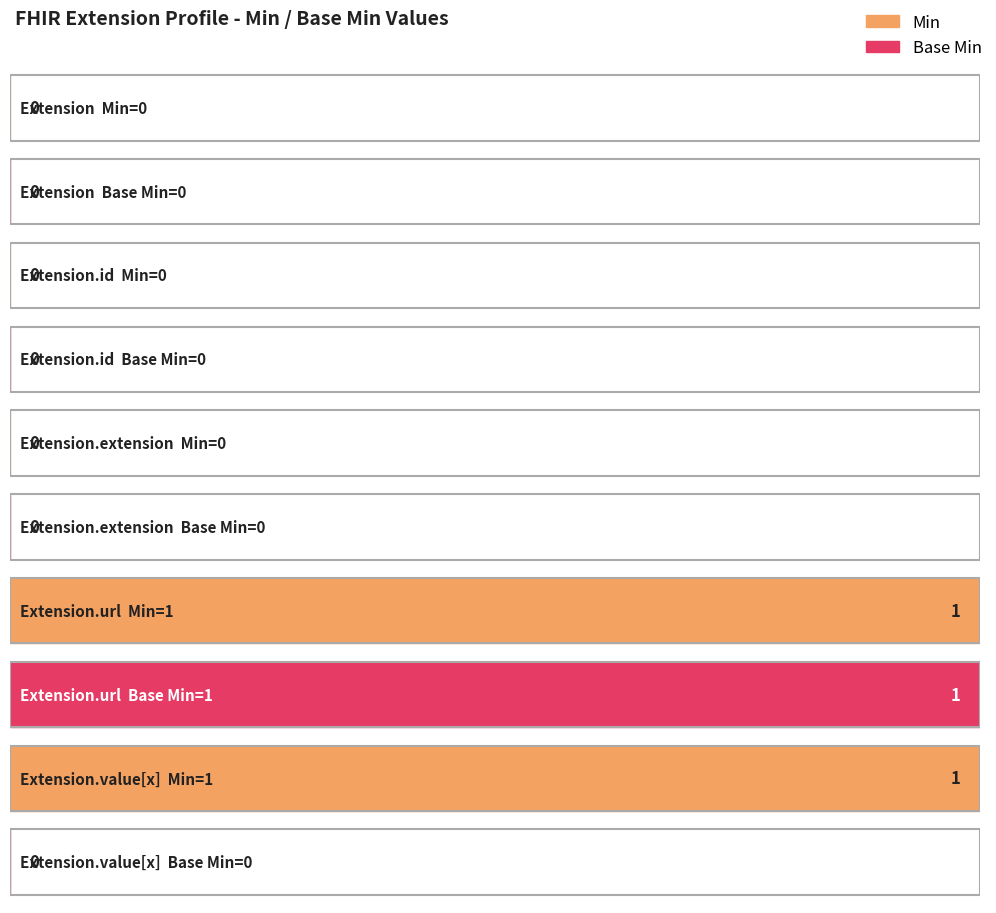

Rank the series by their maximum value, from highest to lowest.

Min, Base Min